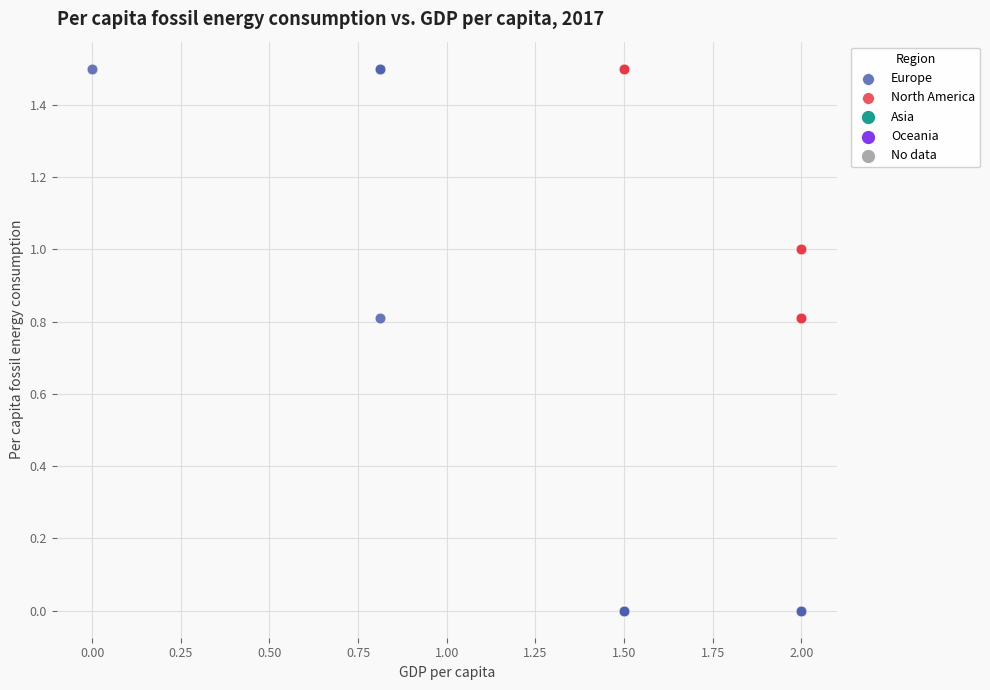

Which series has the largest Y range (max minus min)?

Europe